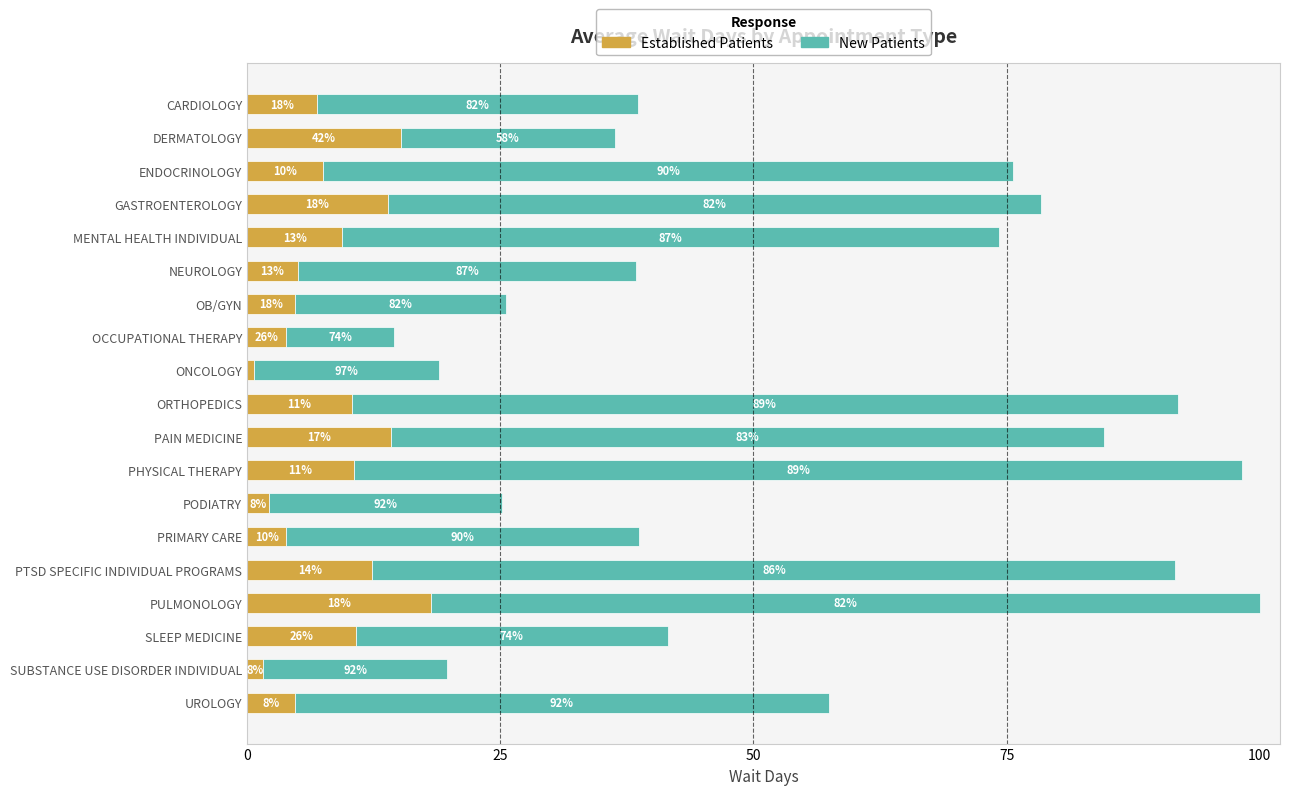

Reading right to left, extract all data points from this chart.

EstablishedPatients: 4.4	1.5	10.1	17.0	11.6	3.6	2.0	9.9	13.3	9.7	0.6	3.6	4.4	4.7	8.8	13.0	7.0	14.2	6.5
NewPatients: 49.4	17.0	28.8	76.7	74.3	32.7	21.6	82.2	66.0	76.4	17.2	10.0	19.6	31.3	60.8	60.5	63.9	19.8	29.7